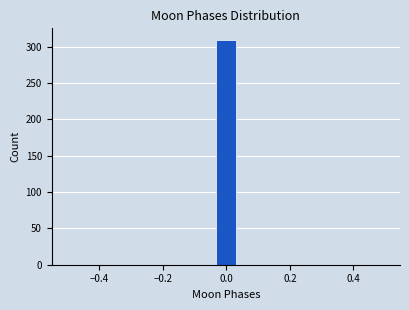

Read against the x-axis, roughly where is the centre of the tallest bar?

0.00